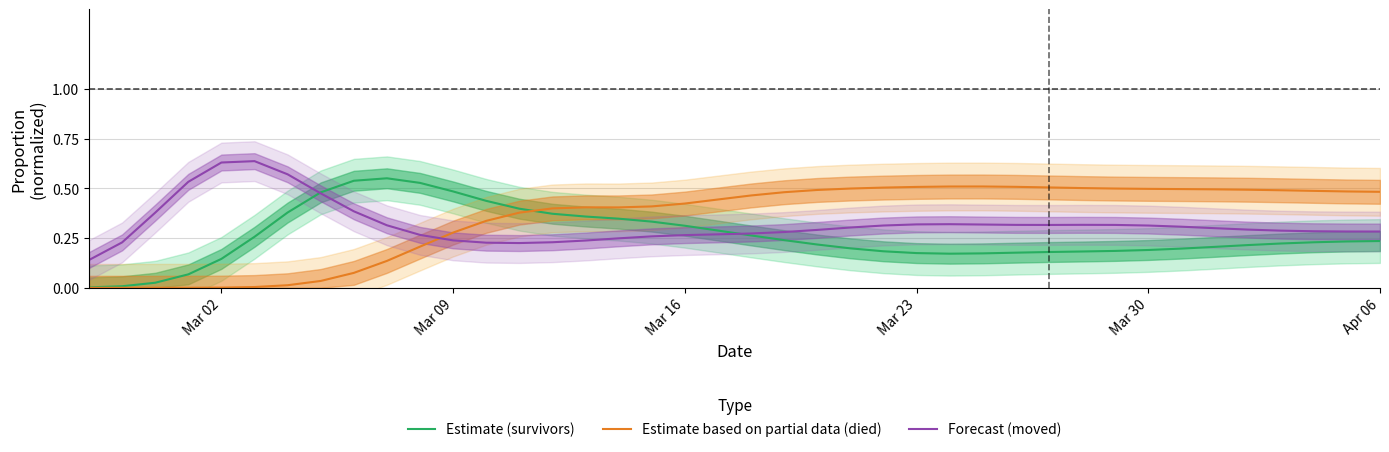

After their last crossing, which series has the higher values: Forecast (moved) or Estimate based on partial data (died)?

Estimate based on partial data (died)